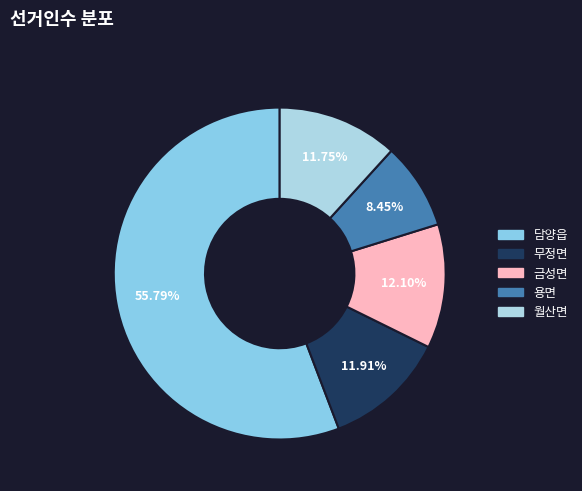

To the nearest percent, what is the average slice percentage?

20%